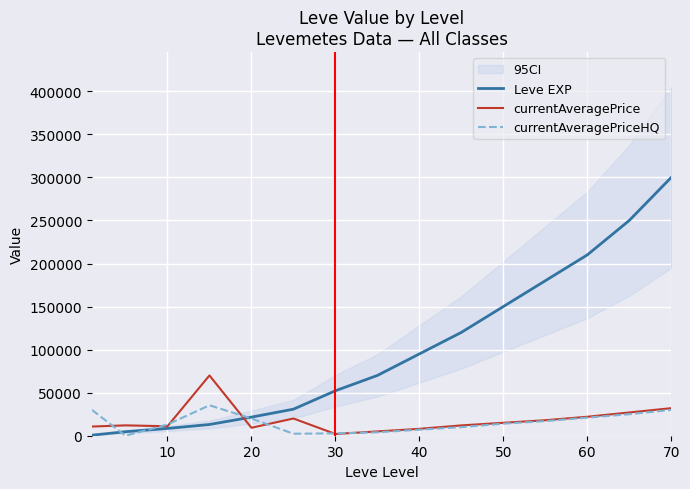

What is the highest value of the currentAveragePrice series?

70000